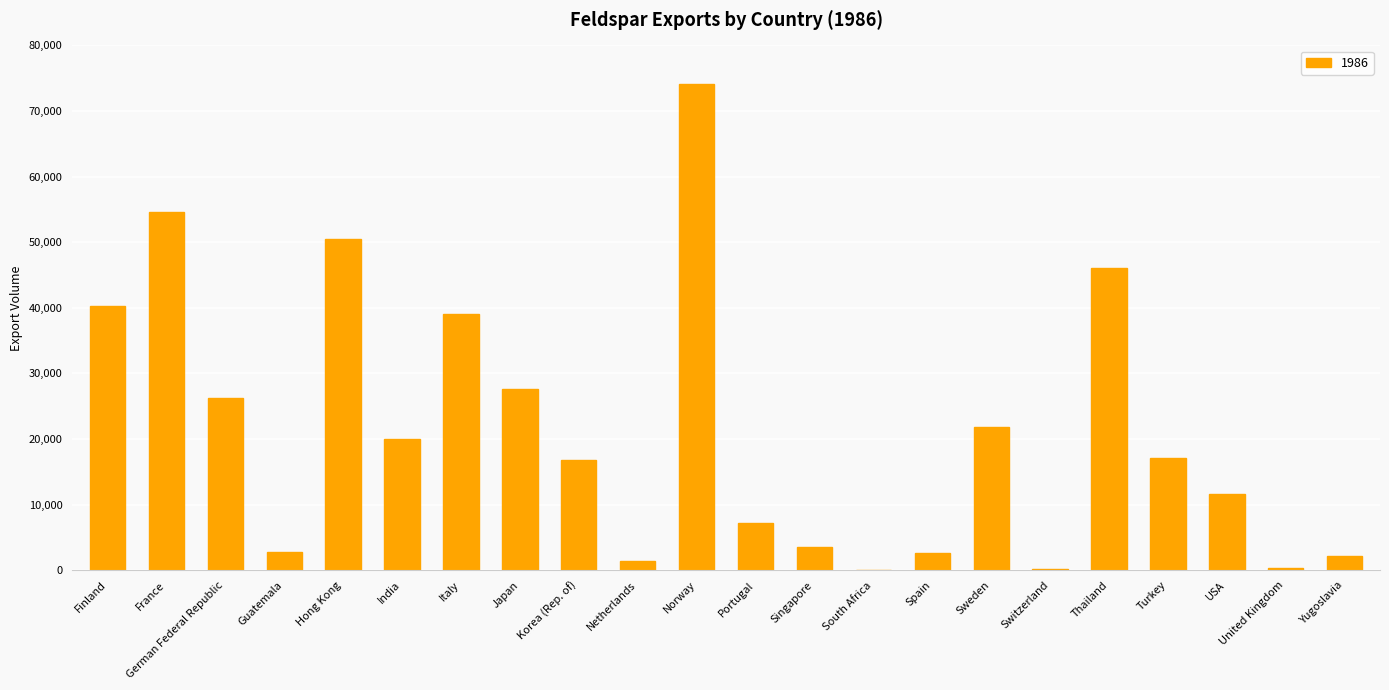

Which has a higher value, Portugal or Netherlands?

Portugal